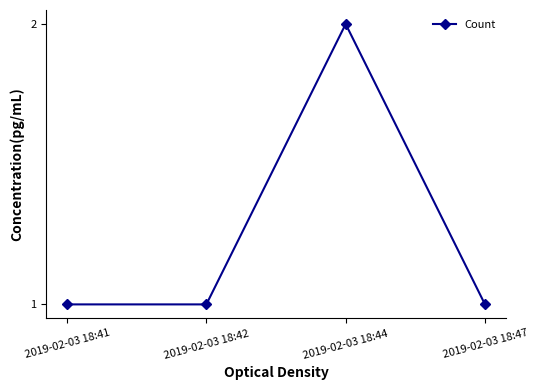

What is the minimum value shown in the chart?

1